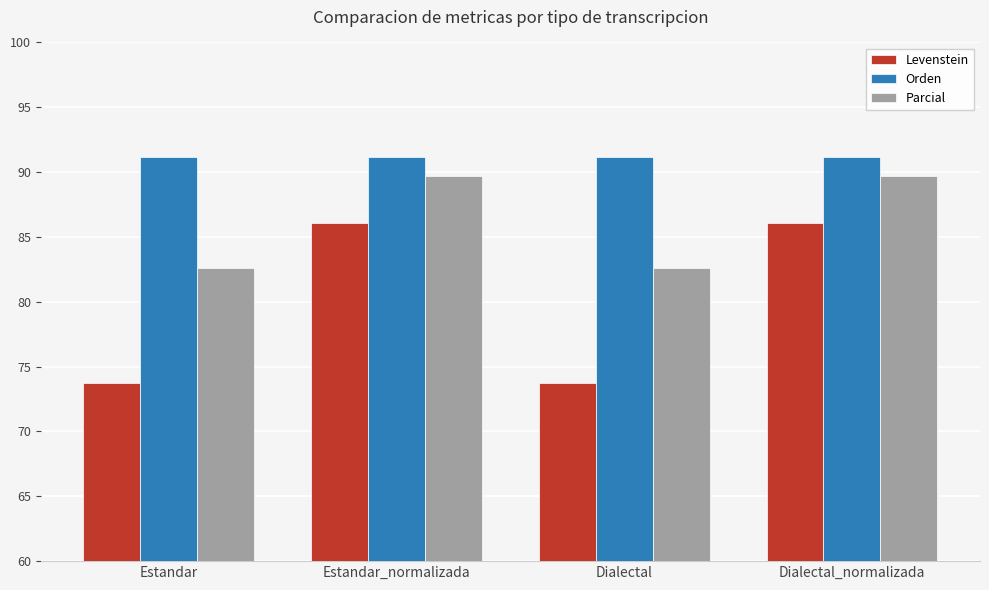

What is the smallest value displayed?

73.8